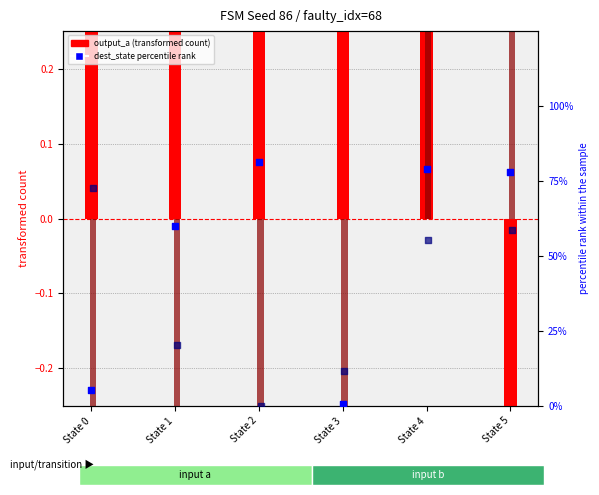

At how many categories does at least one series exceed 0?

6